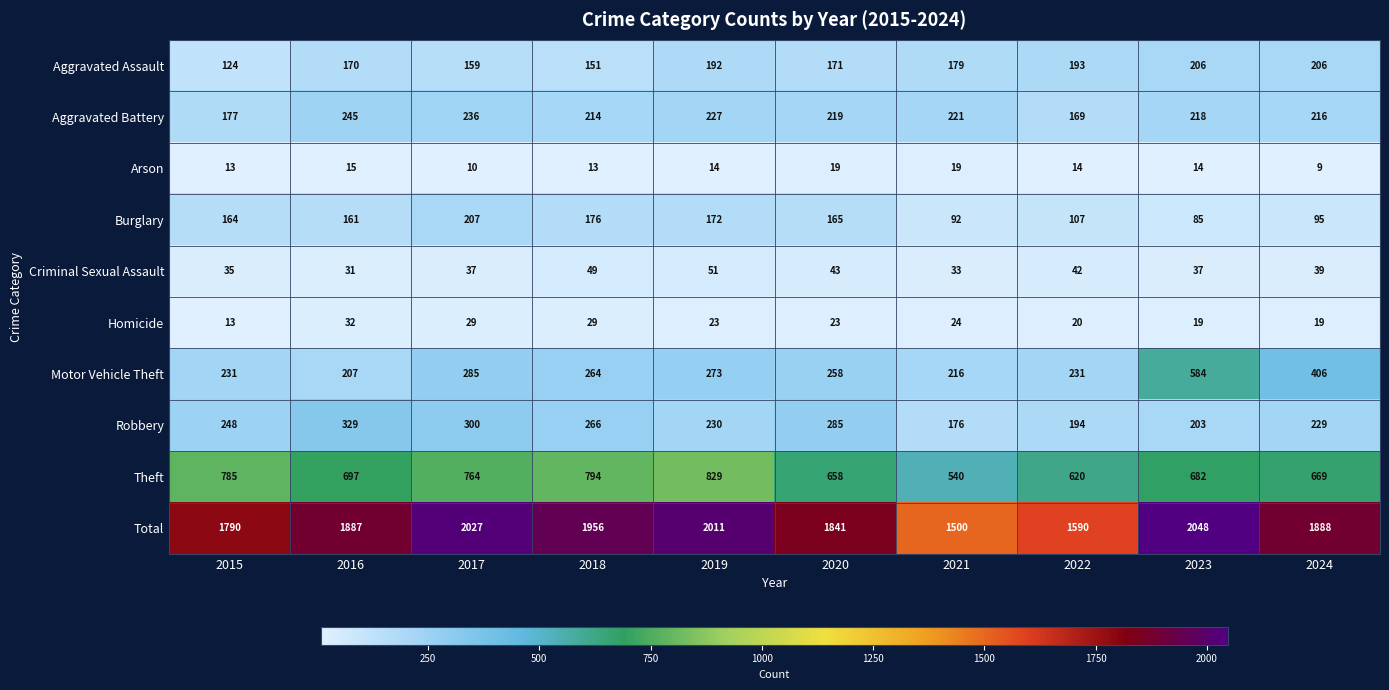

Is the value of Burglary at 2019 greater than the value of Criminal Sexual Assault at 2018?

Yes